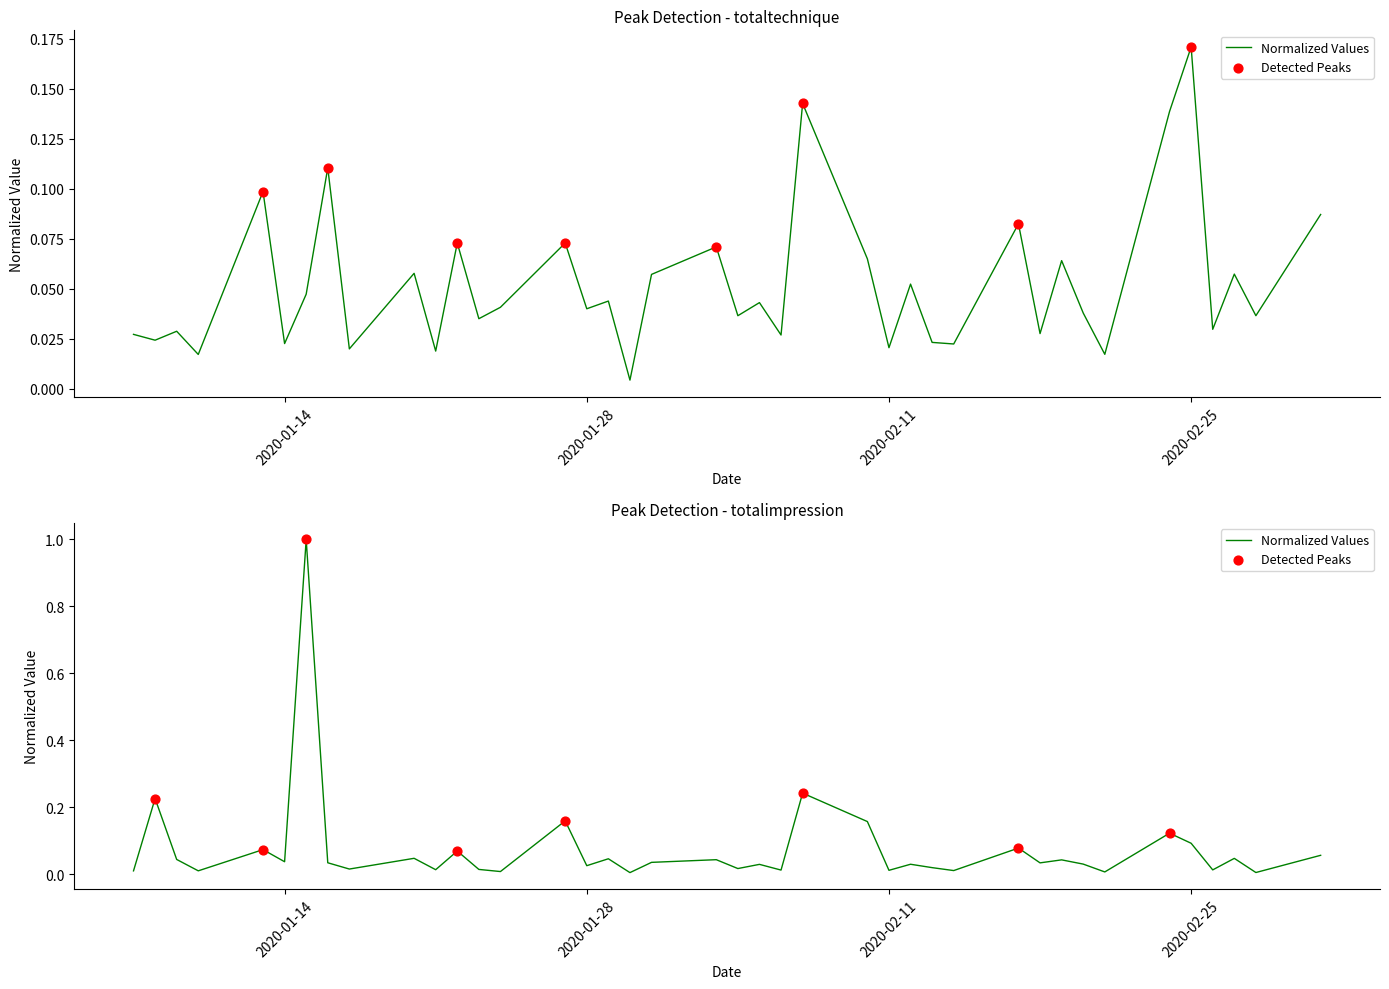

Is the value of totaltechnique at 16 greater than the value of totalimpression at 8?

Yes